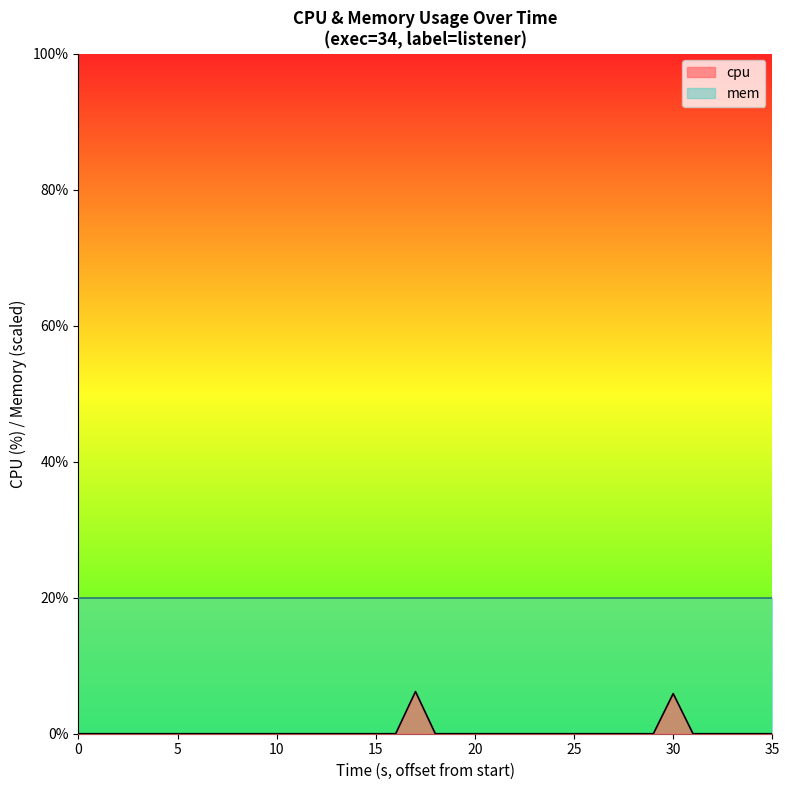

Reading right to left, transcribe all the data shown in this chart.

0.0	0.0	0.0	0.0	0.0	0.0	5.9	0.0	0.0	0.0	0.0	0.0	0.0	0.0	0.0	0.0	0.0	0.0	0.0	0.0	6.2	0.0	0.0	0.0	0.0	0.0	0.0	0.0	0.0	0.0	0.0	0.0	0.0	0.0	0.0	0.0	0.0	0.0	0.0	0.0